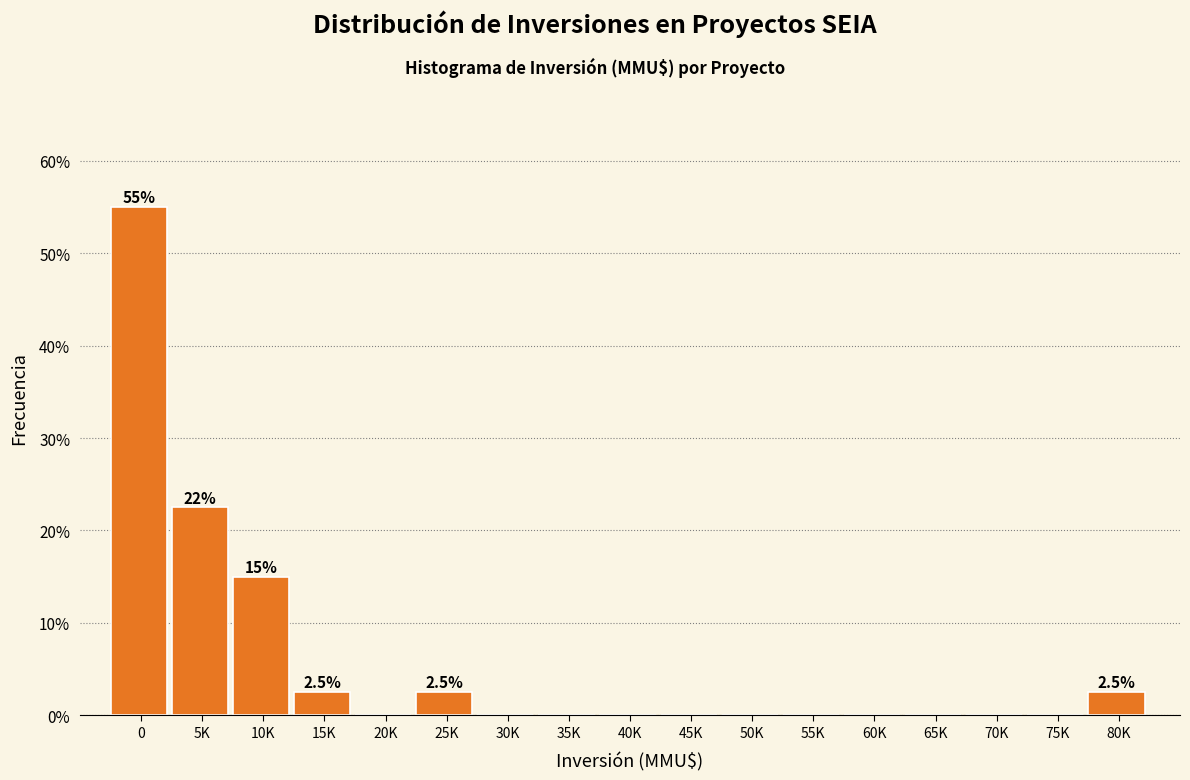

Reading left to right, list all the values displayed in this chart.

0=55.0	5K=22.5	10K=15.0	15K=2.5	20K=0.0	25K=2.5	30K=0.0	35K=0.0	40K=0.0	45K=0.0	50K=0.0	55K=0.0	60K=0.0	65K=0.0	70K=0.0	75K=0.0	80K=2.5